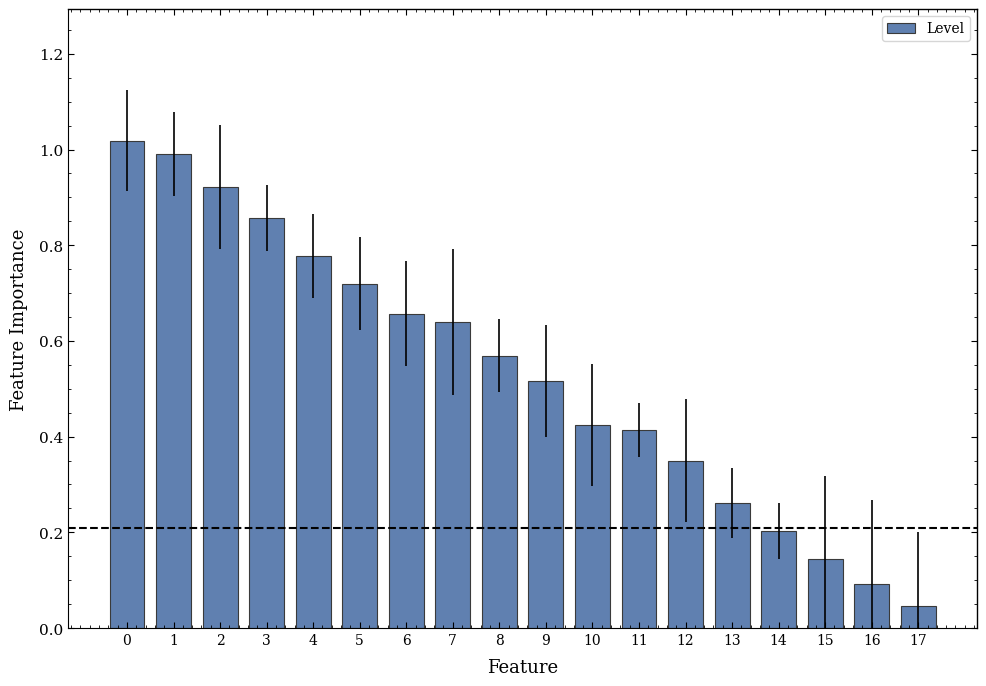

What is the sum of the values at 10 and 4?

1.2